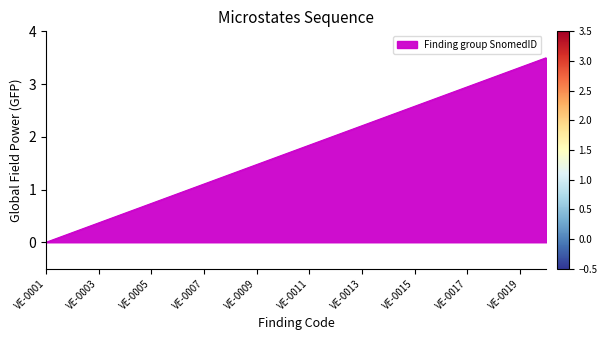

What is the maximum value shown in the chart?

3.5